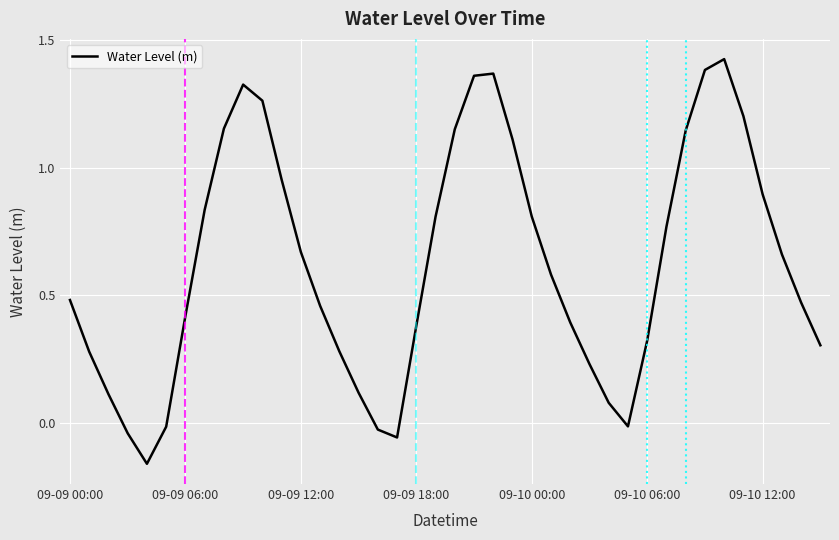

What is the difference between the maximum and minimum values?

1.6